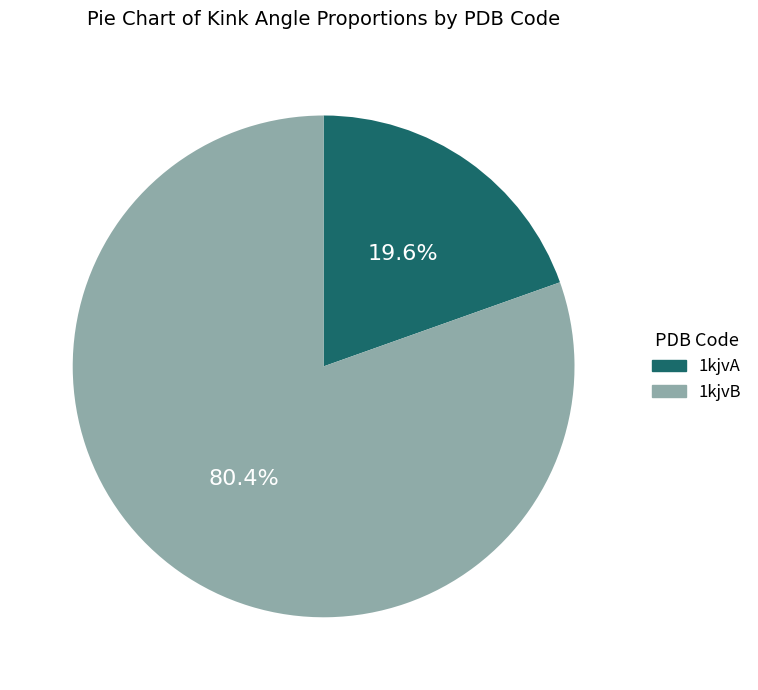

Approximately how many times larger is the value at 1kjvB compared to 1kjvA?

4.1